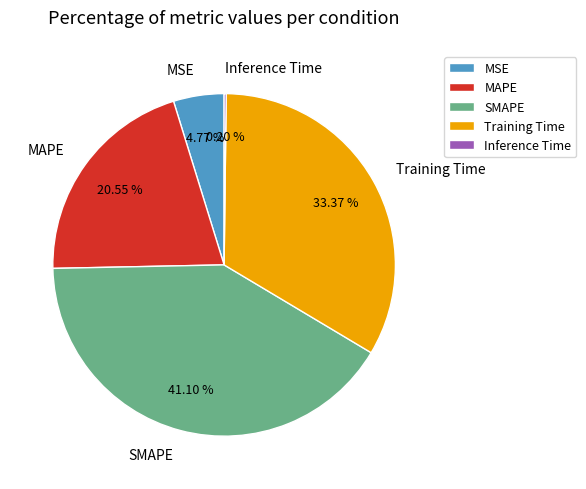

Is the sum of MSE and MAPE greater than half?

No